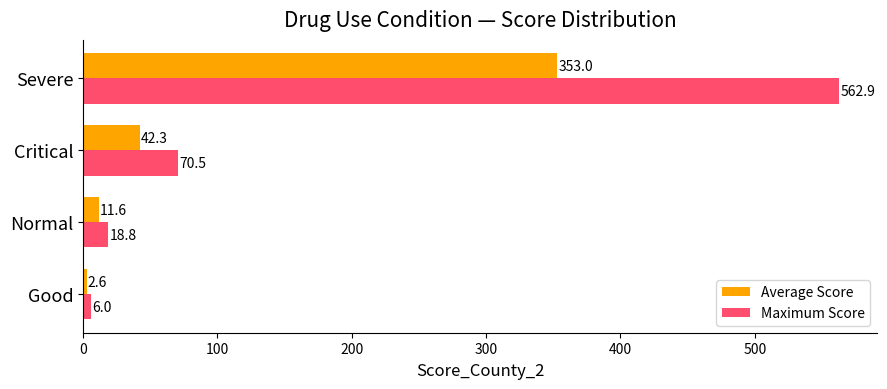

Rank the series by their average value, from highest to lowest.

Maximum Score, Average Score